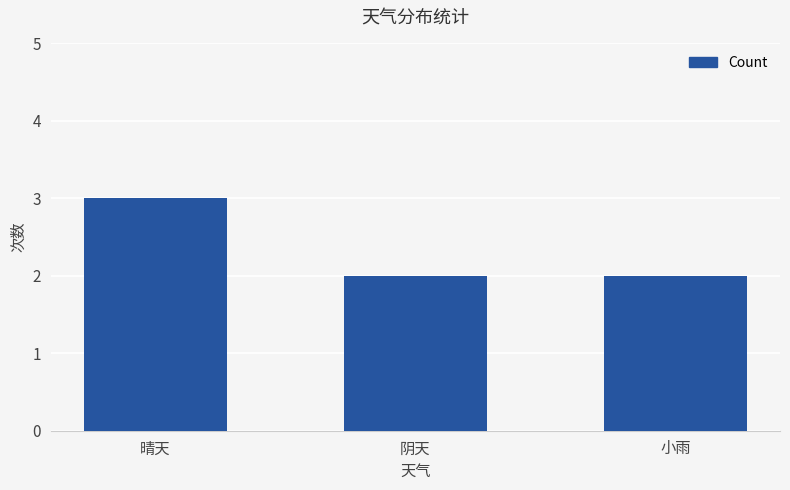

The chart shows a value of 1 at 阴天. True or false?

False